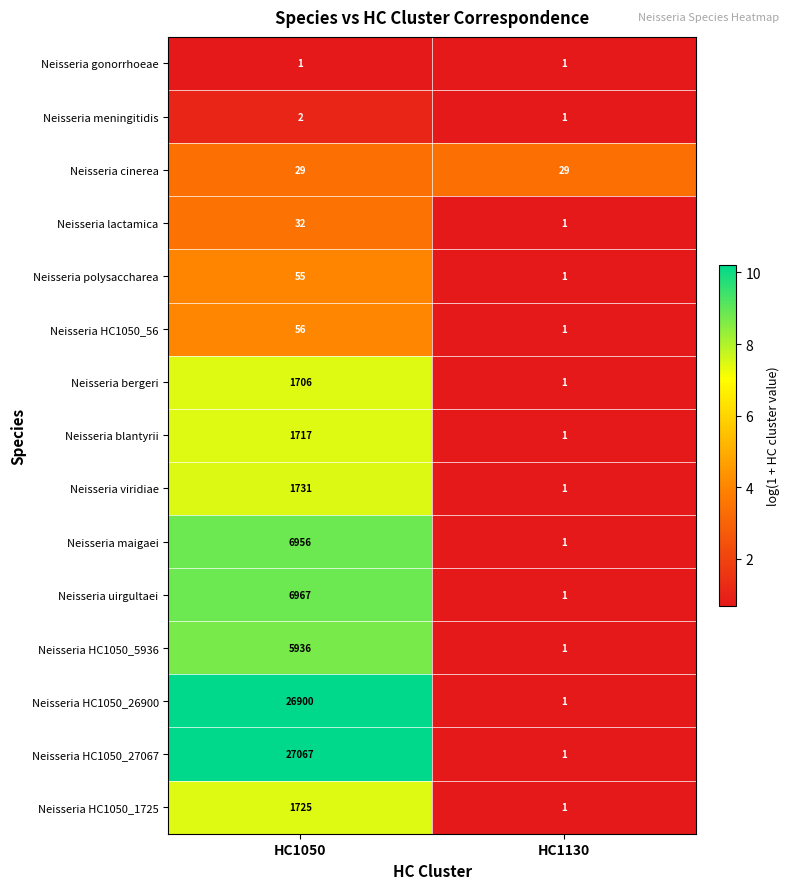

Is it true that Neisseria HC1050_1725 equals 582 at HC1050?

False